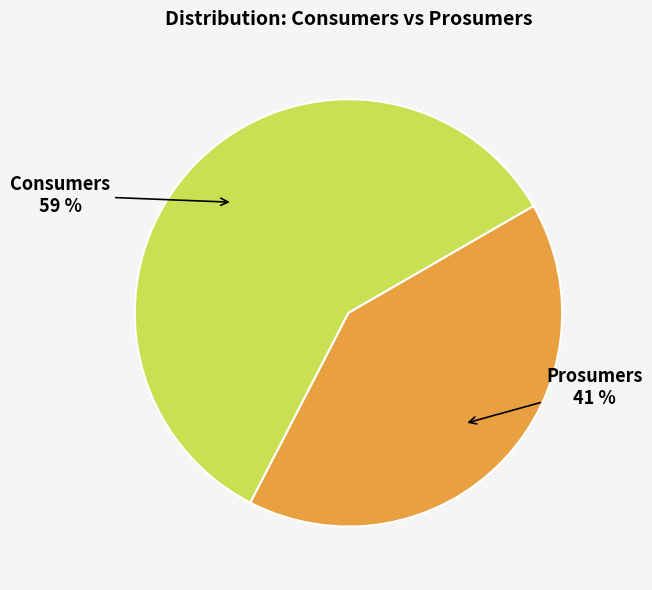

Is Consumers the majority of the pie?

Yes